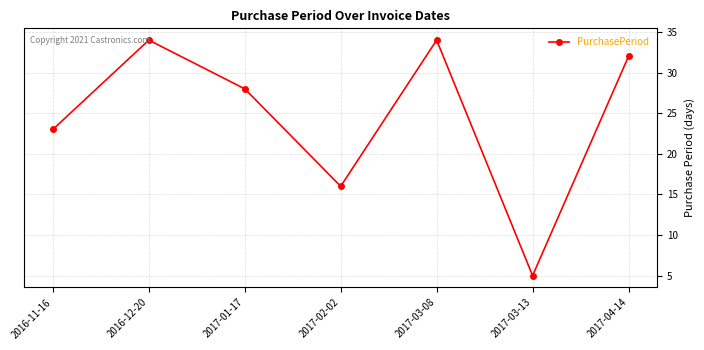

Is it true that the value at 2017-04-14 is 32?

True